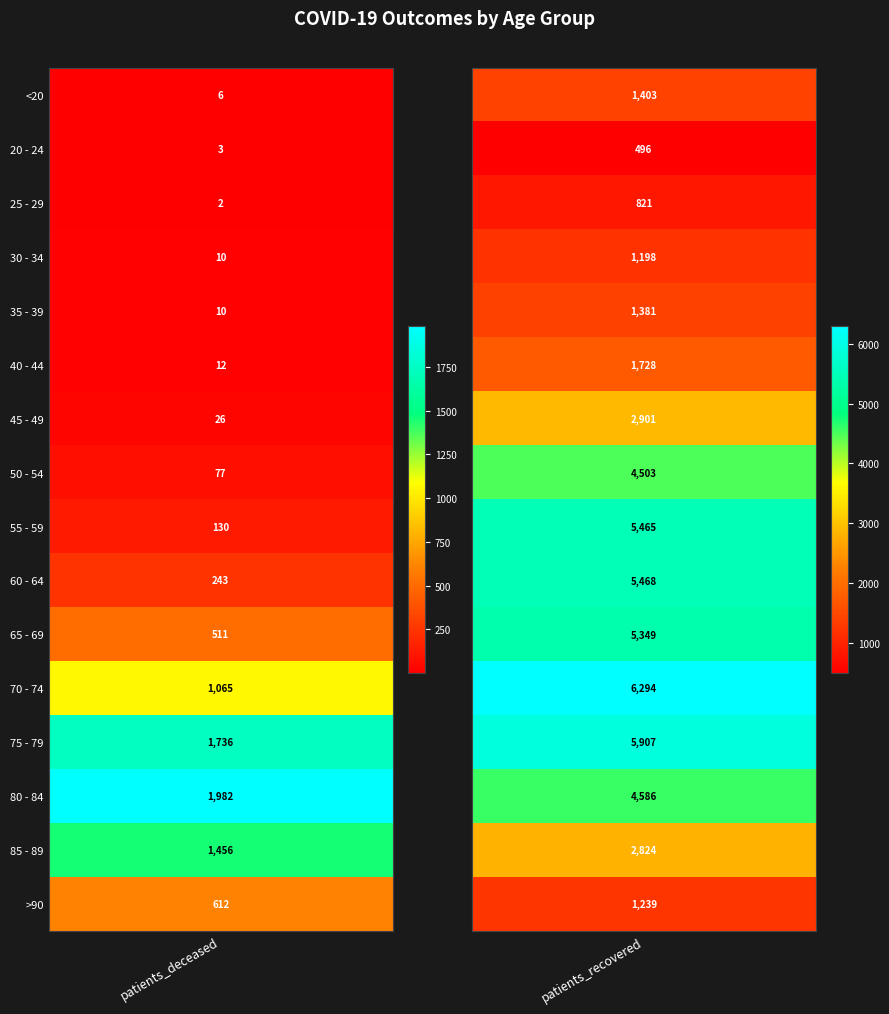

Rank the series by their maximum value, from lowest to highest.

20 - 24, 25 - 29, 30 - 34, >90, 35 - 39, <20, 40 - 44, 85 - 89, 45 - 49, 50 - 54, 80 - 84, 65 - 69, 55 - 59, 60 - 64, 75 - 79, 70 - 74